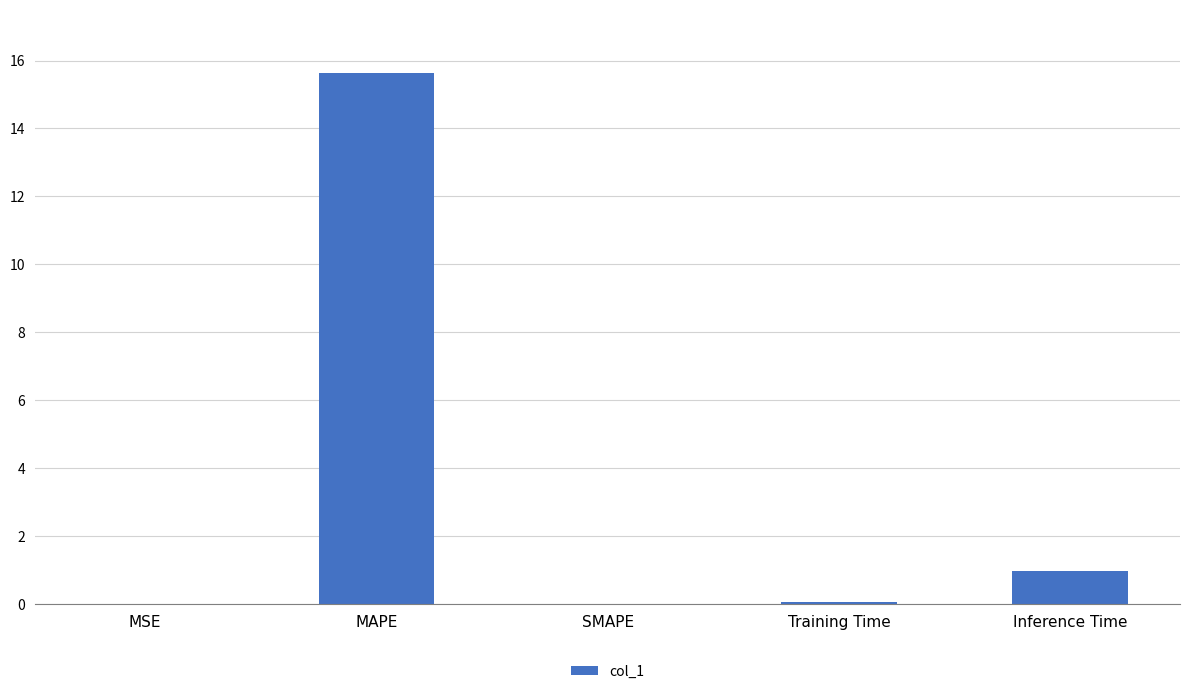

How many categories are shown in the chart?

5